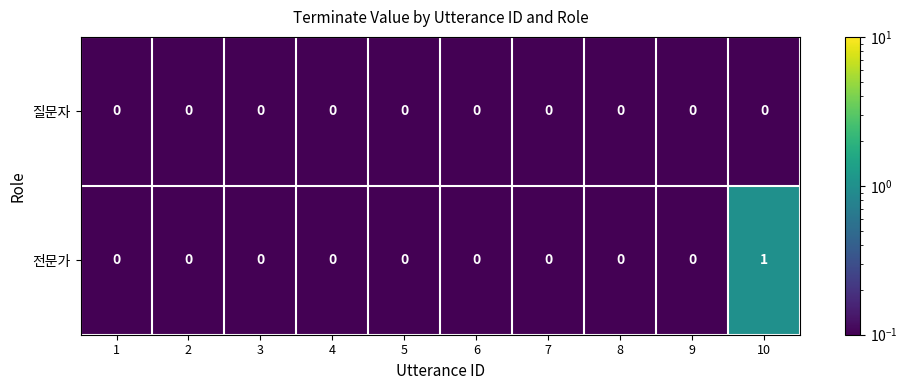

Which series has the largest total across all categories?

전문가